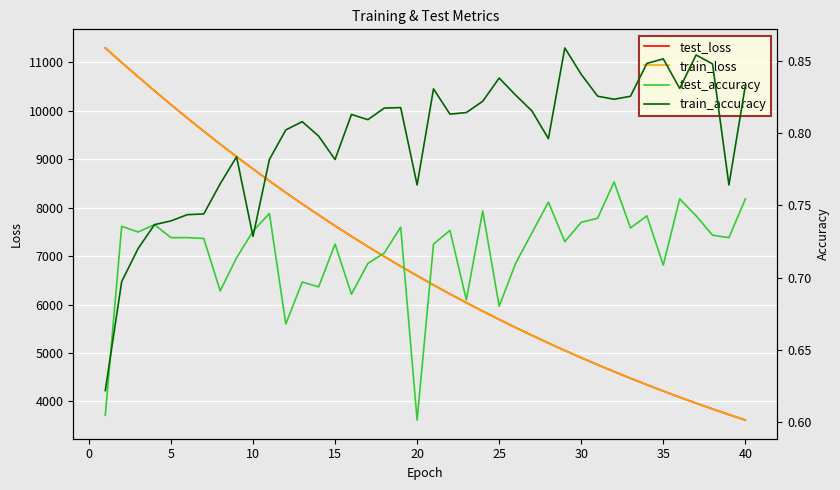

What is the lowest value of the train_loss series?

3614.3